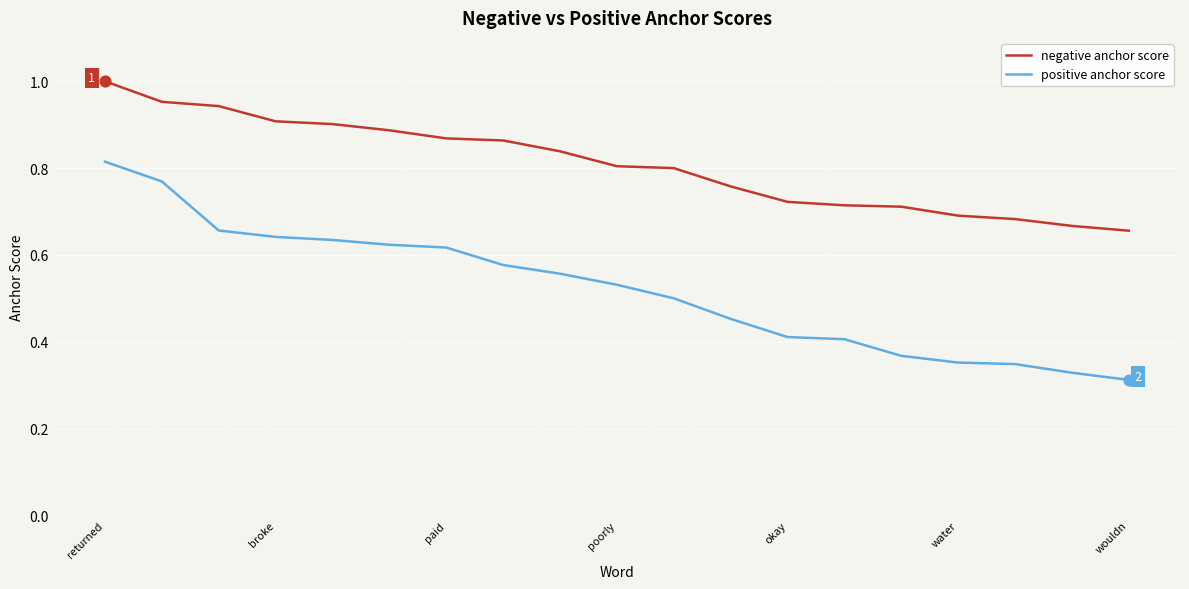

Which series has the widest spread of values?

positive anchor score